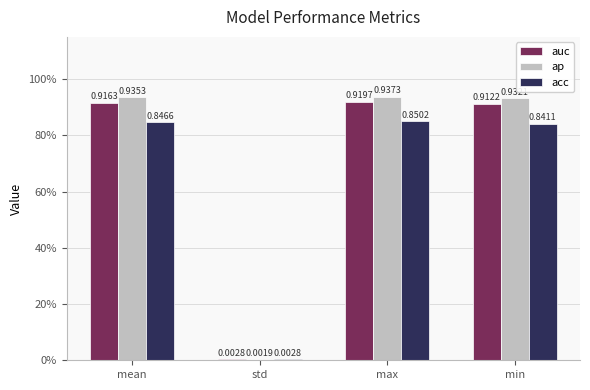

The value of acc at min is 0.8. True or false?

True